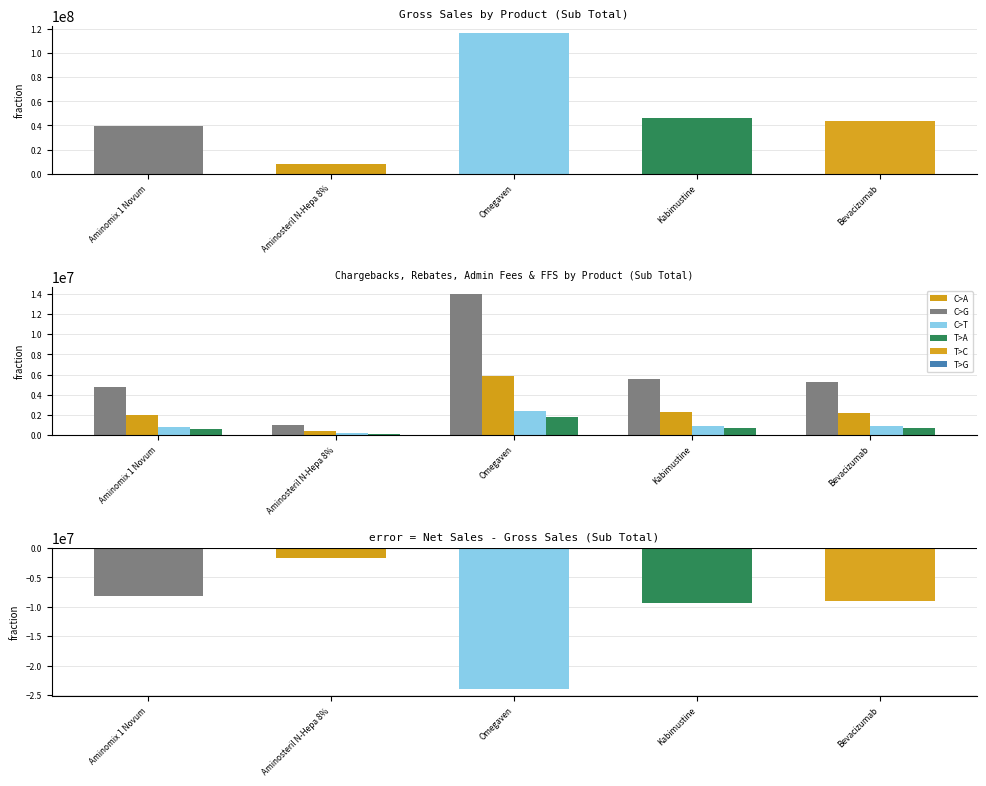

The Rebates $ series shows 793960.7 at Aminomix 1 Novum. True or false?

False